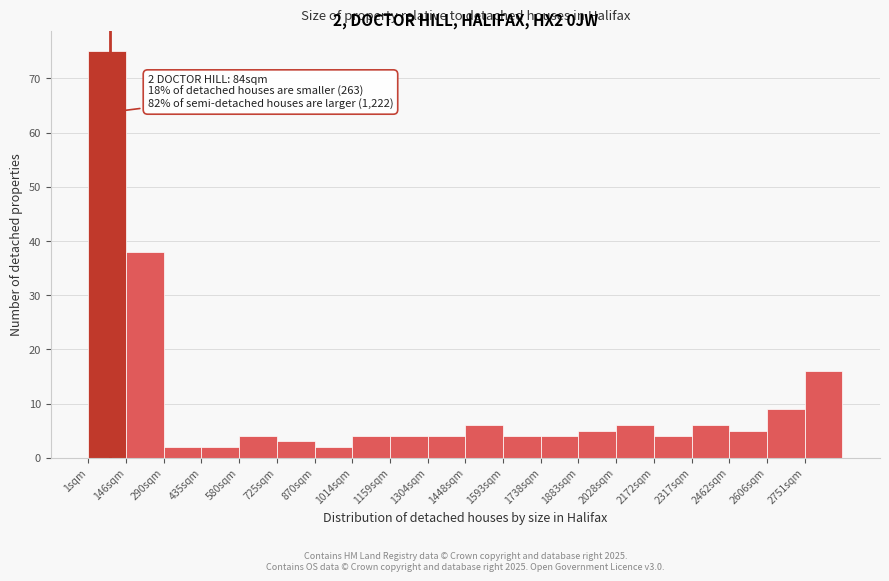

Which range on the x-axis has the tallest bar?

0 to 140